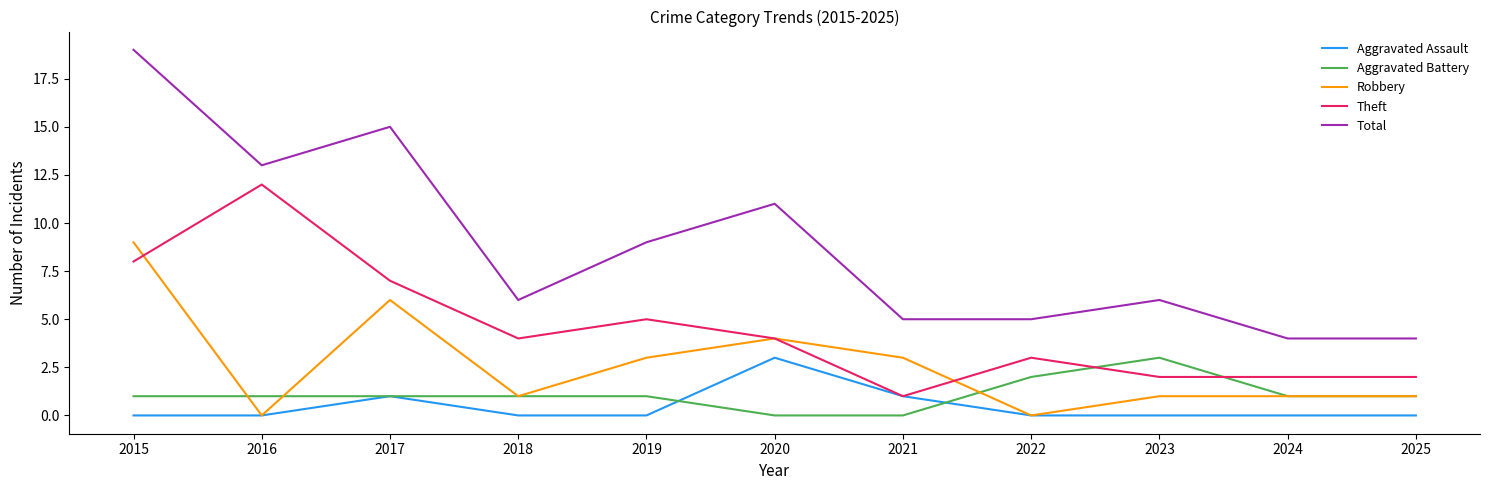

How many lines are shown in the chart?

5